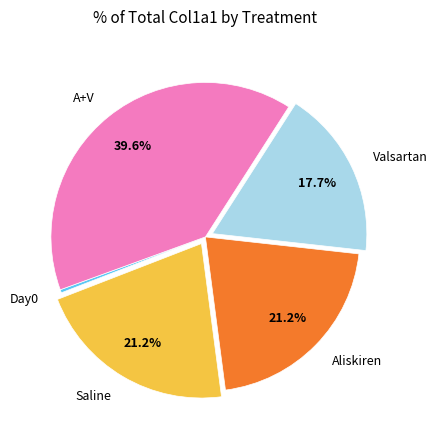

Is there any slice that represents more than half of the pie?

No